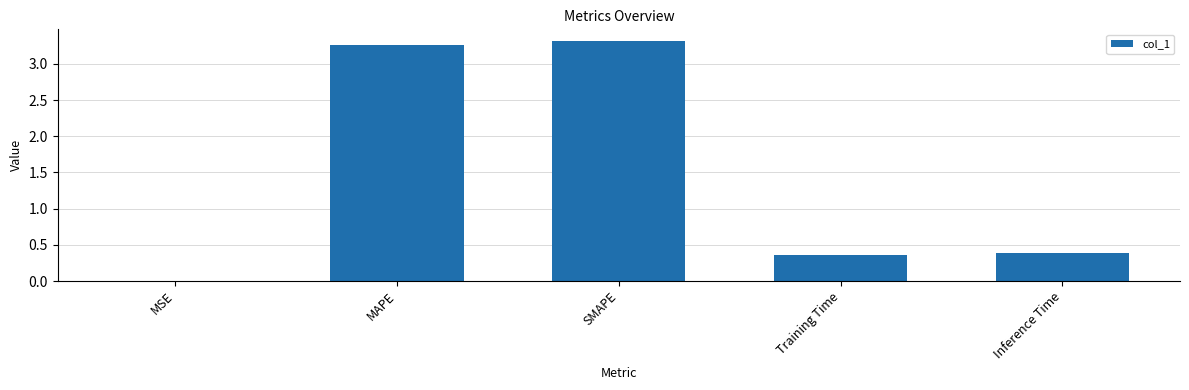

The chart shows a value of 5.8 at MAPE. True or false?

False